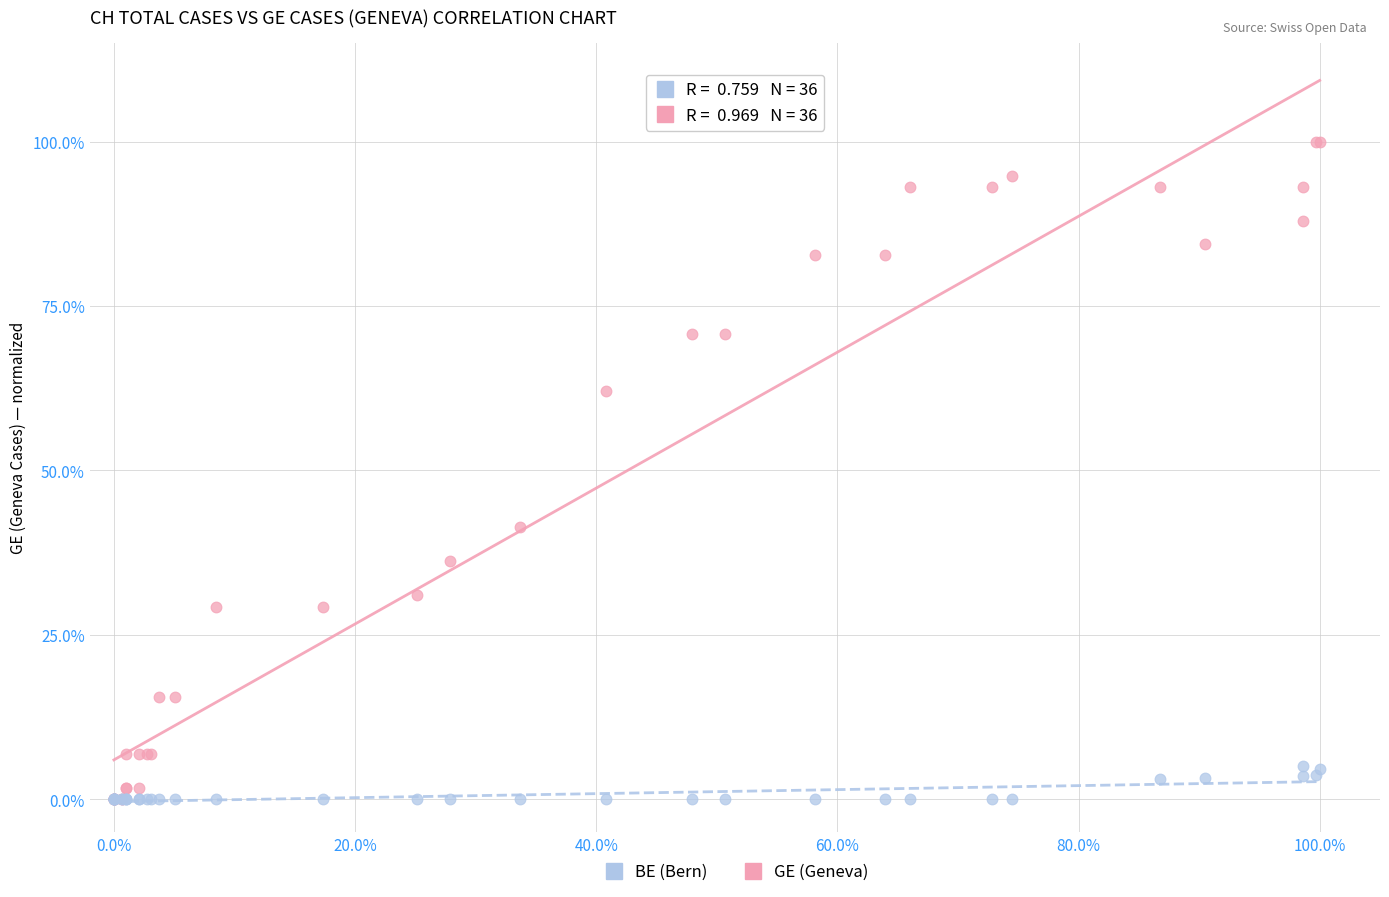

Across all series, what Y value is closest to 50?

41.4